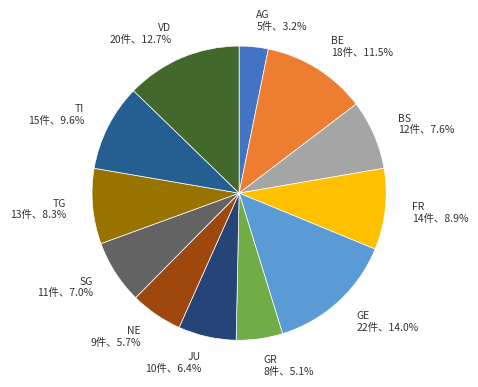

Is there a majority slice in this chart?

No